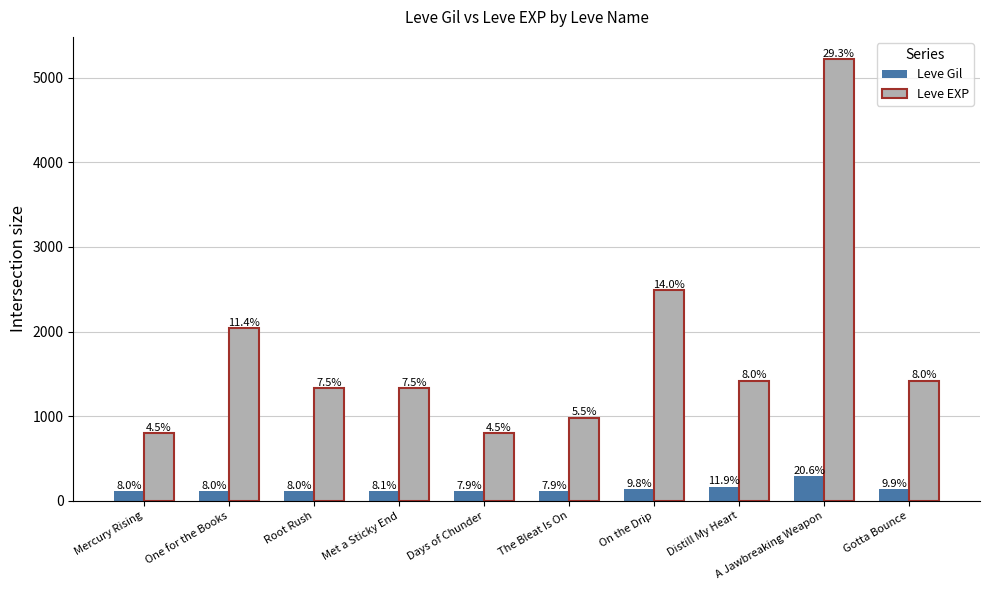

Between One for the Books and The Bleat Is On, which series saw the biggest shift?

Leve EXP